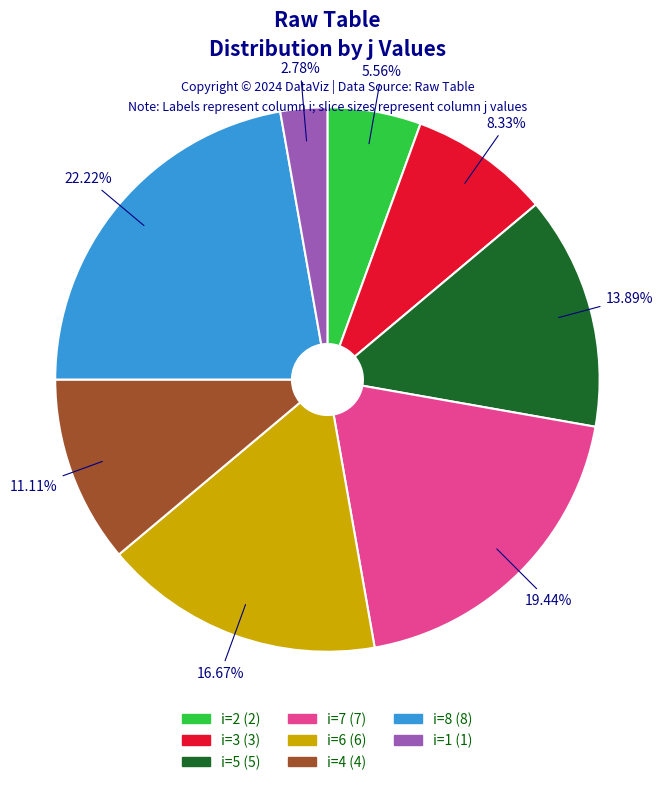

Does any single category account for the majority?

No